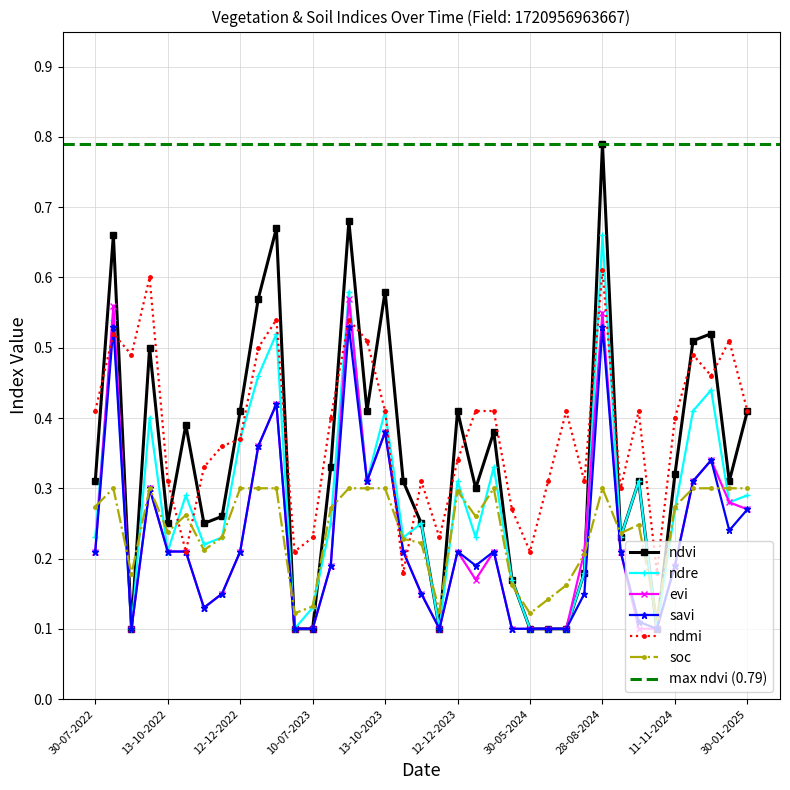

How many interior local valleys does the ndre series have?

11